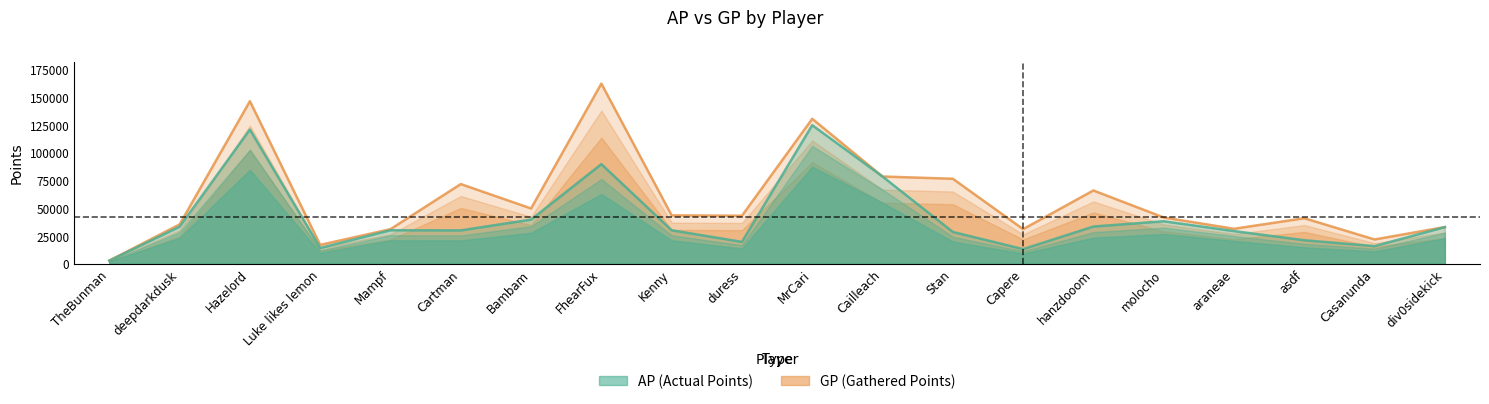

Reading left to right, list all the values displayed in this chart.

AP: 2816	33447	121046	14248	30233	30094	39860	89861	30213	19732	124992	78678	28685	13201	33576	38341	29474	21202	15921	33076
GP: 2816	35493	146624	17015	31208	71874	49868	162478	43648	43318	130749	78691	76668	31229	66097	41755	31553	41077	21912	33101